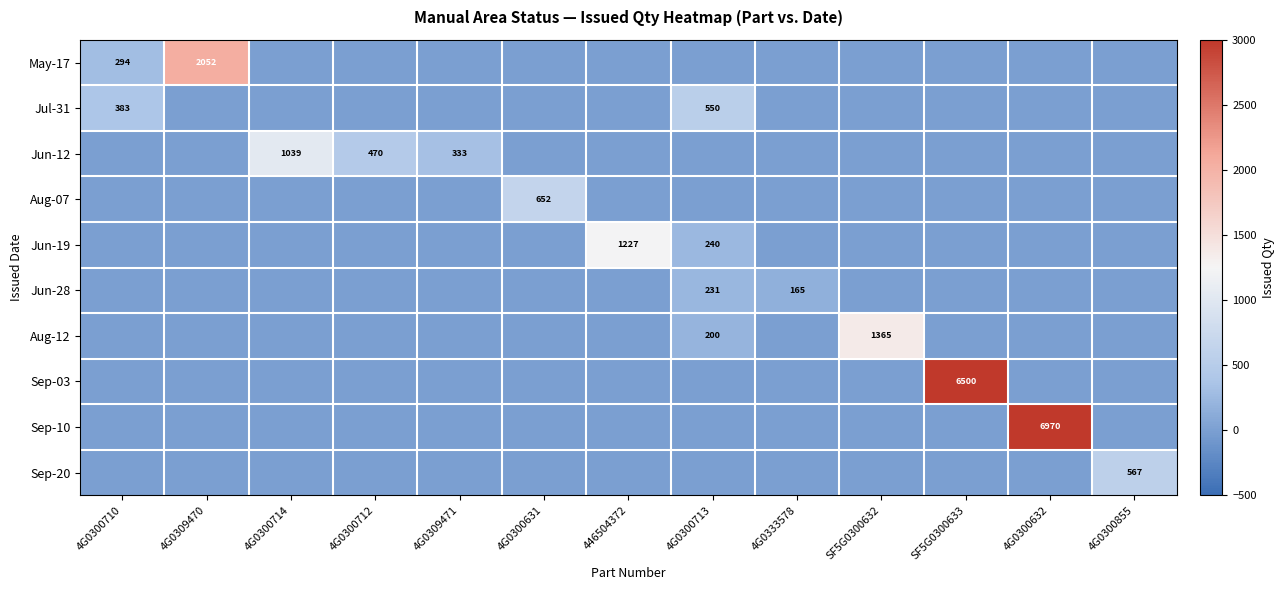

What is the total value across all series at 4G0300631?

652